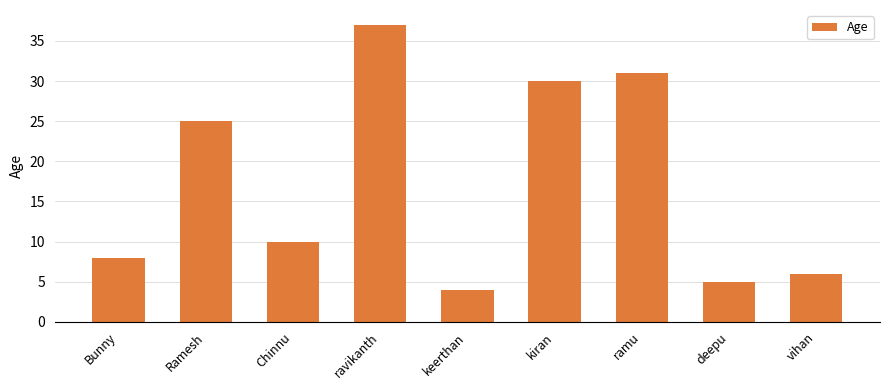

The chart shows a value of 3 at deepu. True or false?

False